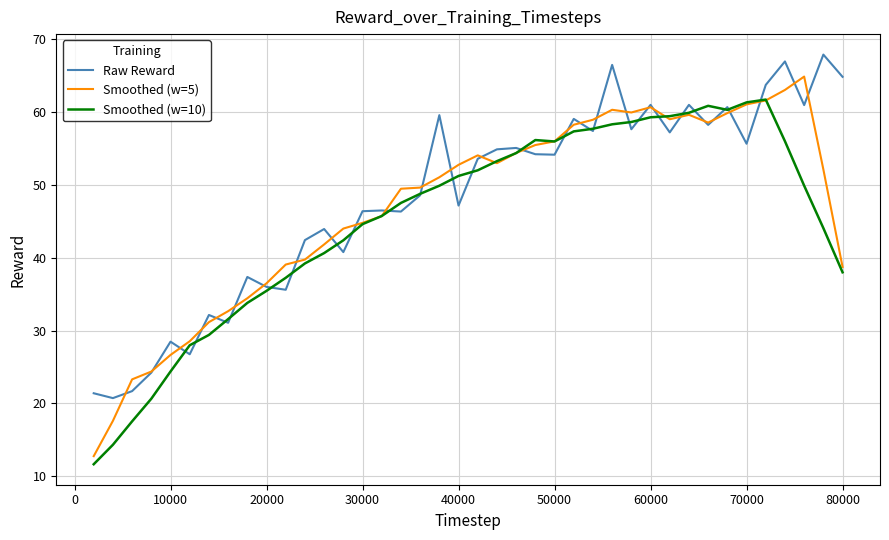

List the series in order of their peak value, highest first.

Raw Reward, Smoothed (w=5), Smoothed (w=10)